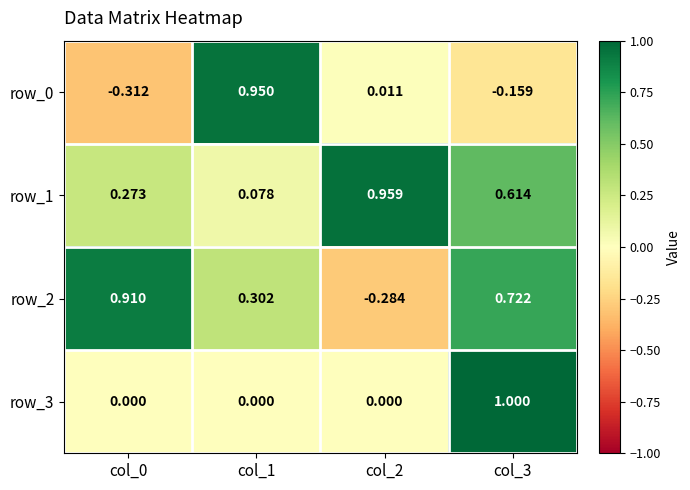

What is the difference between the second highest and second lowest values in the row_2 series?

0.4